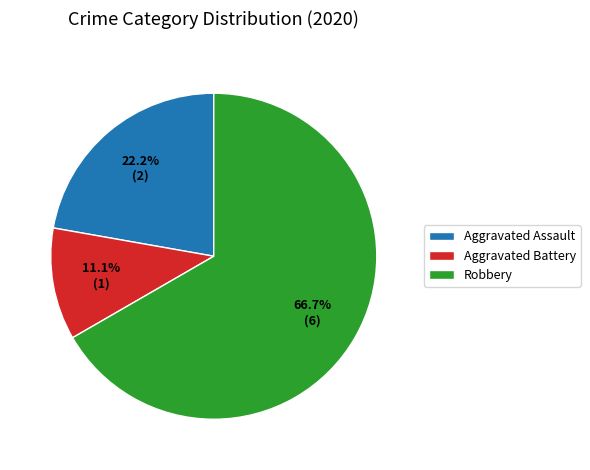

Approximately how many times larger is the value at Robbery compared to Aggravated Battery?

6.0